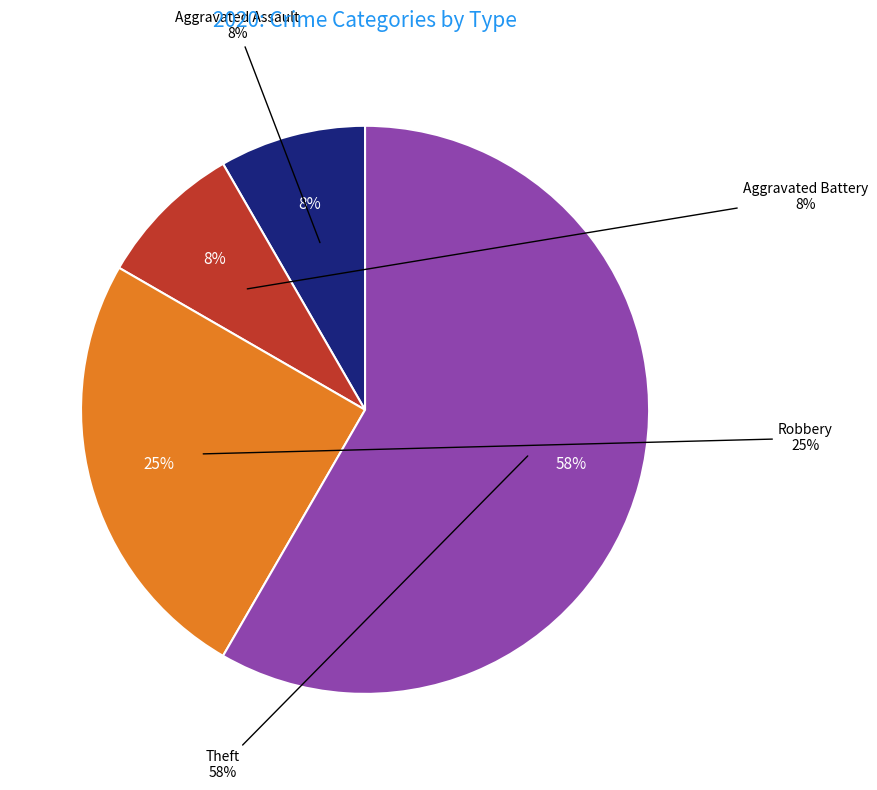

Which slice is the smallest?

Aggravated Assault